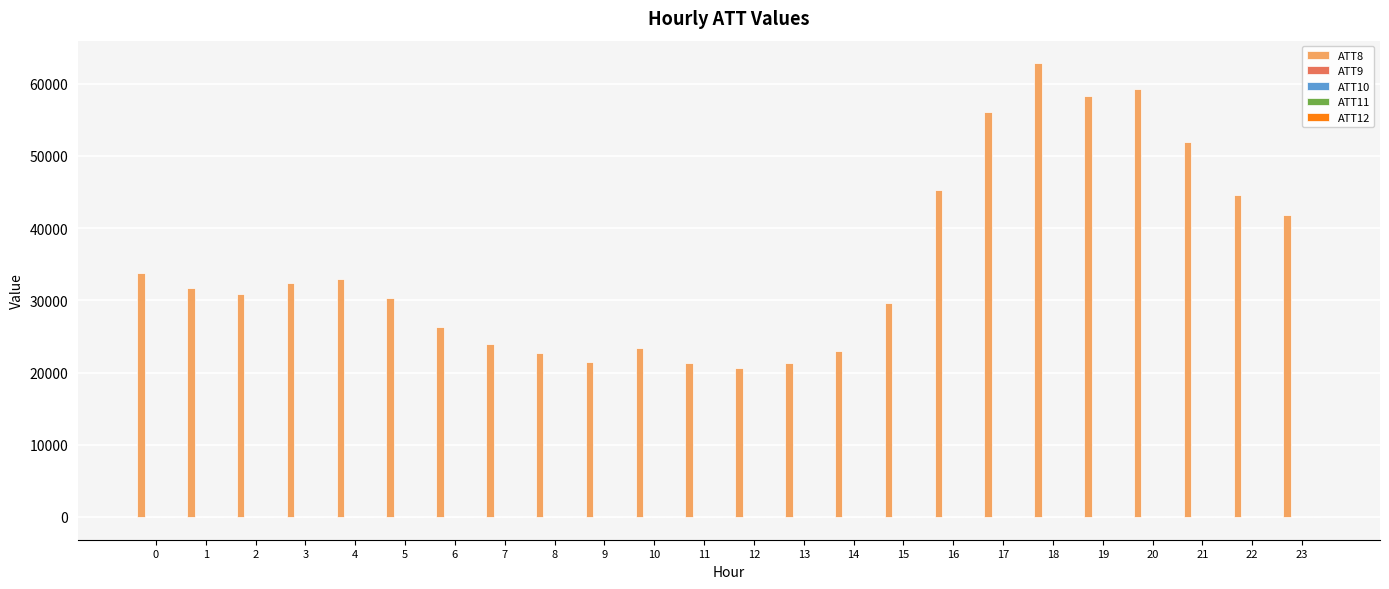

Which series has the largest total across all categories?

ATT8